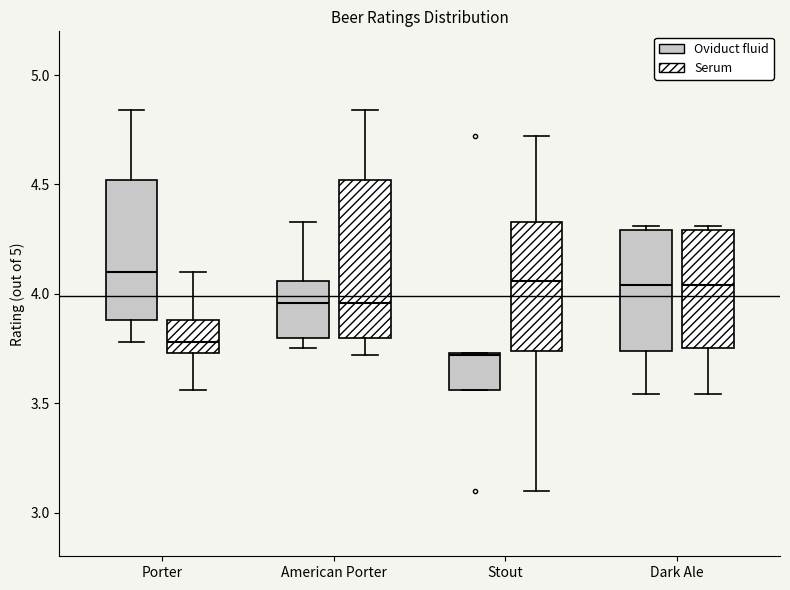

Reading left to right, read every box against the y-axis: the position of its median line, the range the box covers, and the ends of its whiskers. The values are not printed on the chart, so give them approximately, as read against the axis.

Porter (Oviduct fluid): median 4.10, box 3.90 to 4.50, whiskers 3.80 to 4.85
Porter (Serum): median 3.80, box 3.75 to 3.90, whiskers 3.55 to 4.10
American Porter (Oviduct fluid): median 3.95, box 3.80 to 4.05, whiskers 3.75 to 4.35
American Porter (Serum): median 3.95, box 3.80 to 4.50, whiskers 3.70 to 4.85
Stout (Oviduct fluid): median 3.70, box 3.55 to 3.75, whiskers 3.55 to 3.75
Stout (Serum): median 4.05, box 3.75 to 4.35, whiskers 3.10 to 4.70
Dark Ale (Oviduct fluid): median 4.05, box 3.75 to 4.30, whiskers 3.55 to 4.30 (just above the box's upper edge)
Dark Ale (Serum): median 4.05, box 3.75 to 4.30, whiskers 3.55 to 4.30 (just above the box's upper edge)